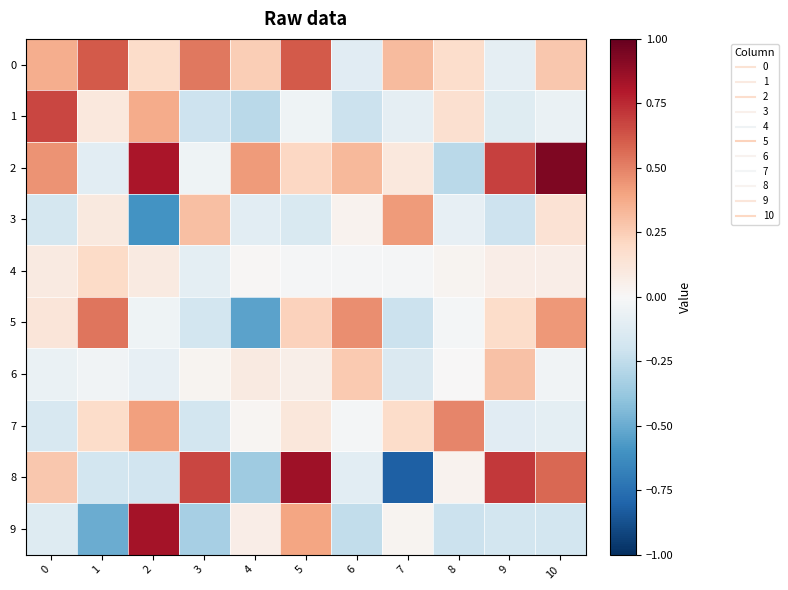

Reading left to right, extract all data points from this chart.

0: 0=0.4	1=0.6	2=0.2	3=0.5	4=0.2	5=0.6	6=-0.1	7=0.3	8=0.2	9=-0.1	10=0.3
1: 0=0.7	1=0.1	2=0.4	3=-0.2	4=-0.3	5=-0.0	6=-0.2	7=-0.1	8=0.2	9=-0.1	10=-0.1
2: 0=0.5	1=-0.1	2=0.8	3=-0.0	4=0.4	5=0.2	6=0.3	7=0.1	8=-0.3	9=0.7	10=0.9
3: 0=-0.2	1=0.1	2=-0.6	3=0.3	4=-0.1	5=-0.1	6=0.0	7=0.4	8=-0.1	9=-0.2	10=0.1
4: 0=0.1	1=0.2	2=0.1	3=-0.1	4=0.0	5=-0.0	6=-0.0	7=-0.0	8=0.0	9=0.1	10=0.1
5: 0=0.1	1=0.5	2=-0.0	3=-0.2	4=-0.5	5=0.2	6=0.5	7=-0.2	8=-0.0	9=0.2	10=0.4
6: 0=-0.1	1=-0.0	2=-0.1	3=0.0	4=0.1	5=0.1	6=0.3	7=-0.1	8=0.0	9=0.3	10=-0.0
7: 0=-0.2	1=0.2	2=0.4	3=-0.2	4=0.0	5=0.1	6=-0.0	7=0.2	8=0.5	9=-0.1	10=-0.1
8: 0=0.3	1=-0.2	2=-0.2	3=0.7	4=-0.4	5=0.8	6=-0.1	7=-0.8	8=0.0	9=0.7	10=0.6
9: 0=-0.1	1=-0.5	2=0.8	3=-0.3	4=0.1	5=0.4	6=-0.2	7=0.0	8=-0.2	9=-0.2	10=-0.2